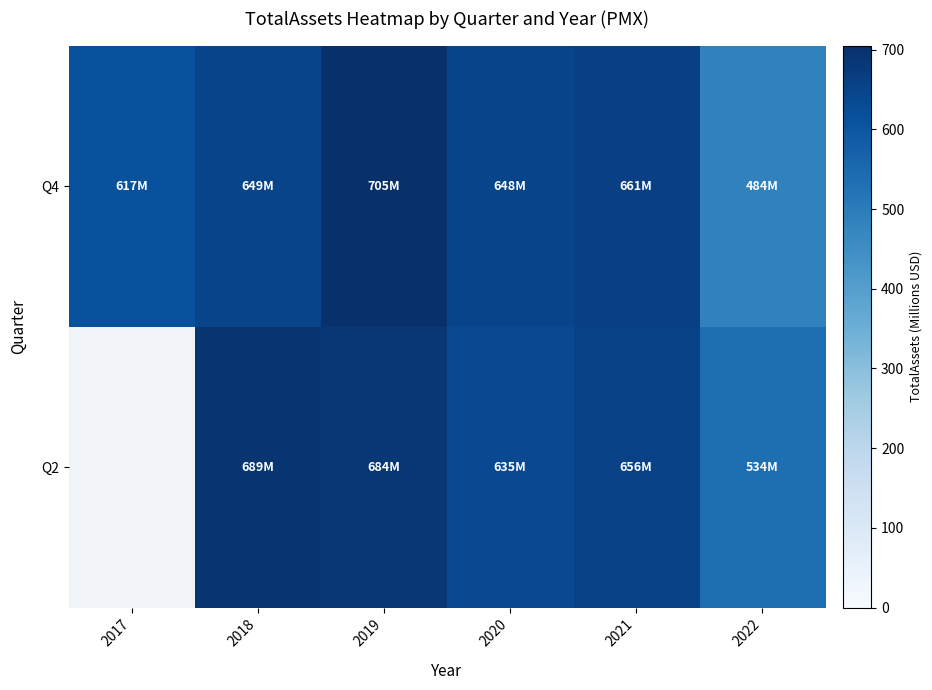

Which series has the widest spread of values?

Q4